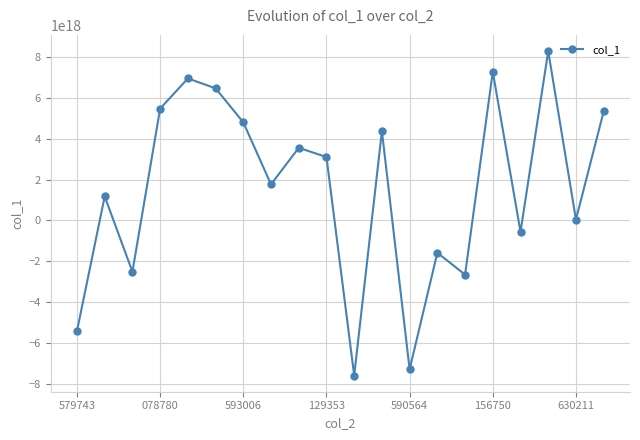

True or false: the data has more than 1 interior local peaks.

True